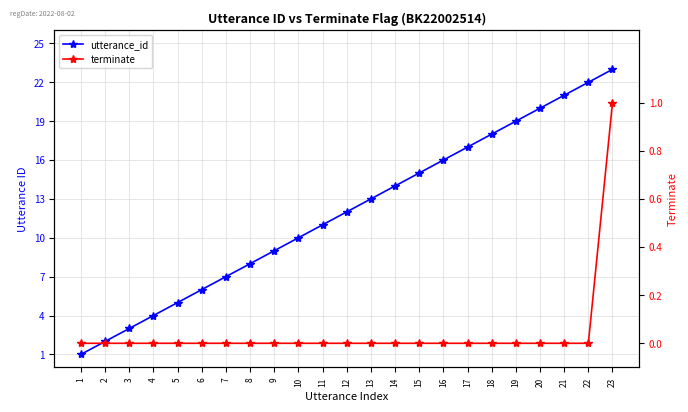

Count the terminate values in the range 0 to 1.

23